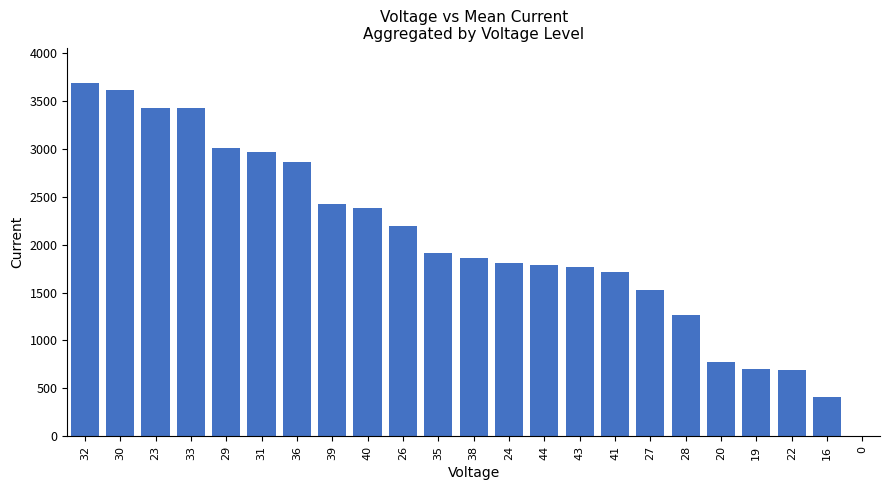

Read the value at 35.

1907.0